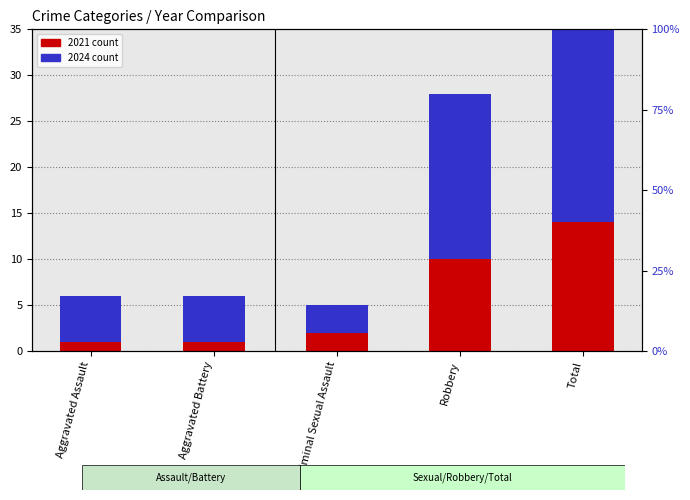

Reading left to right, transcribe all the data shown in this chart.

2021: 1	1	2	10	14
2024: 5	5	3	18	31